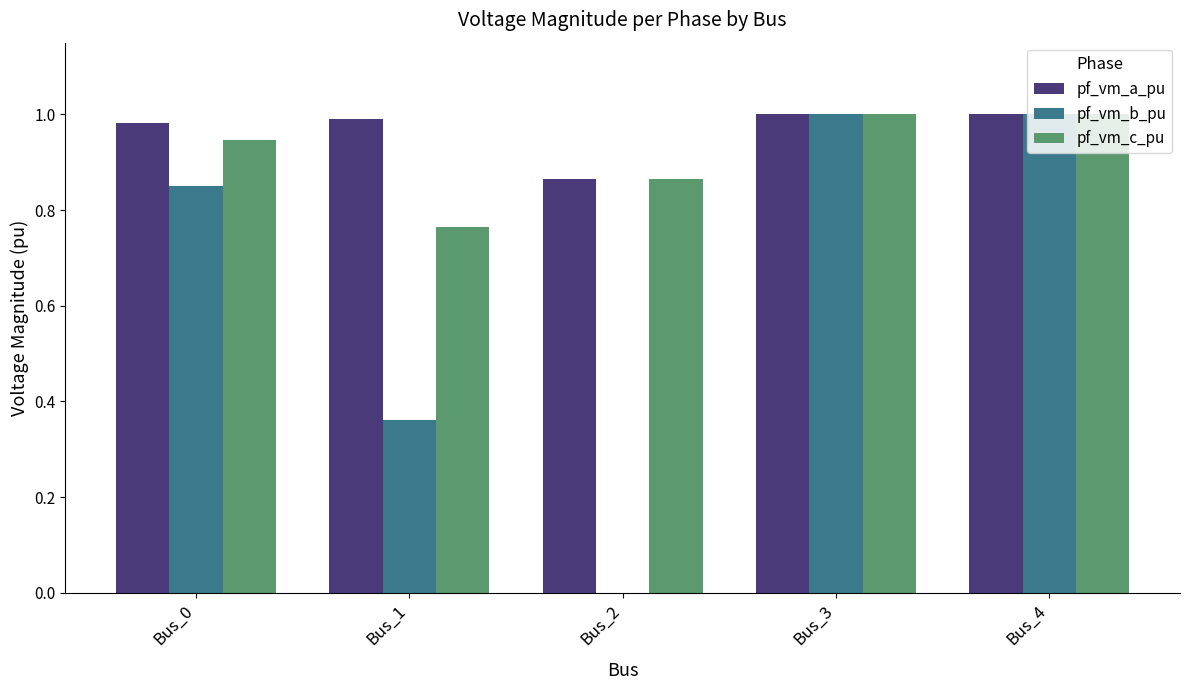

Is the value of pf_vm_a_pu at Bus_0 greater than the value of pf_vm_c_pu at Bus_0?

Yes